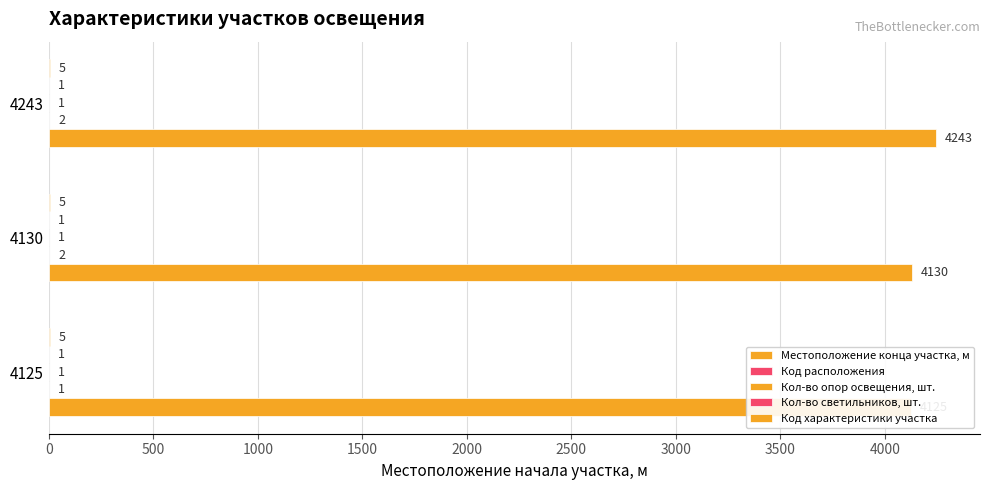

The value of Код расположения at 4125 is 1.0. True or false?

True